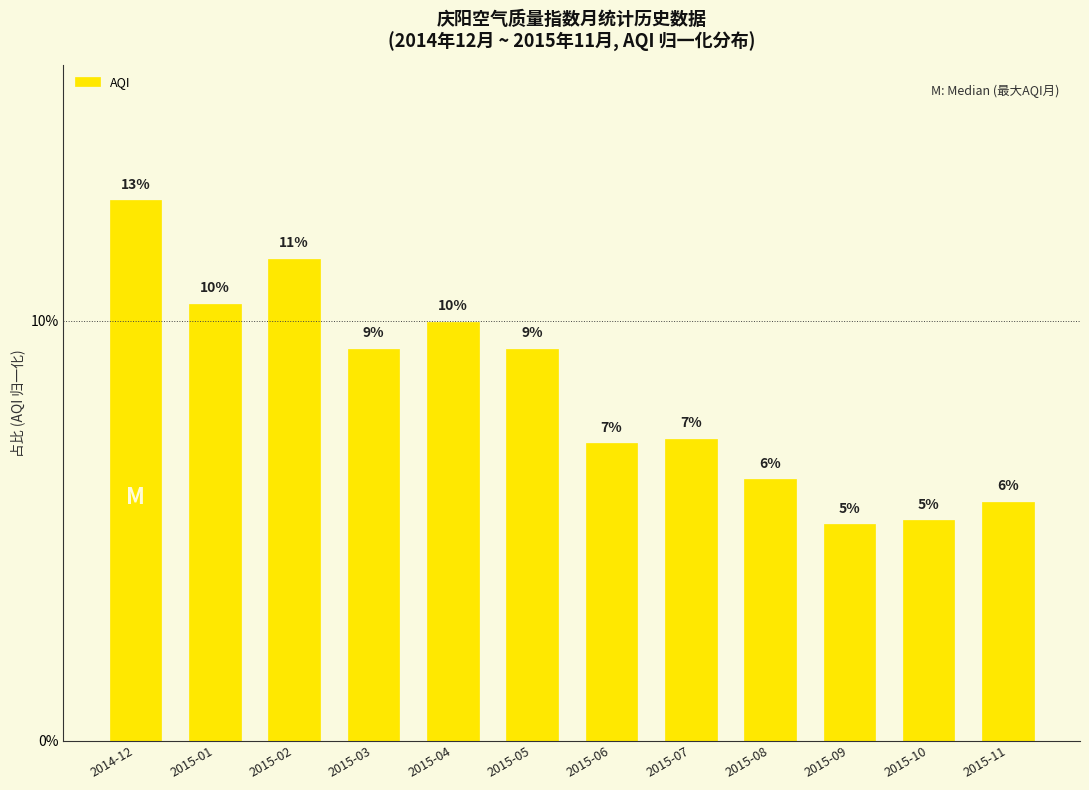

What is the label of the 2nd bar from the left?

2015-01